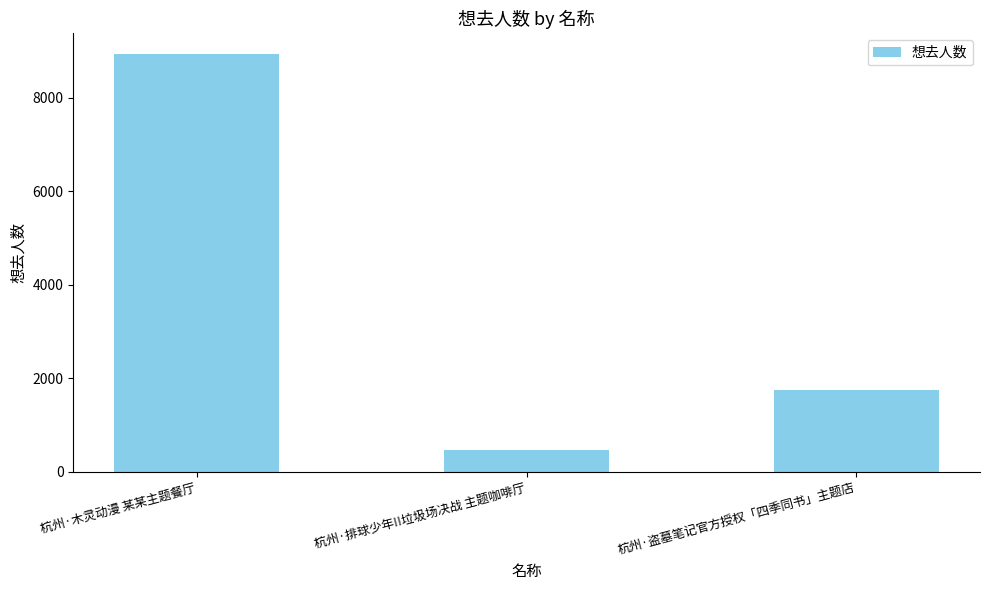

Rank the categories by value from highest to lowest.

杭州·木灵动漫 某某主题餐厅, 杭州·盗墓笔记官方授权「四季同书」主题店, 杭州·排球少年!!垃圾场决战 主题咖啡厅